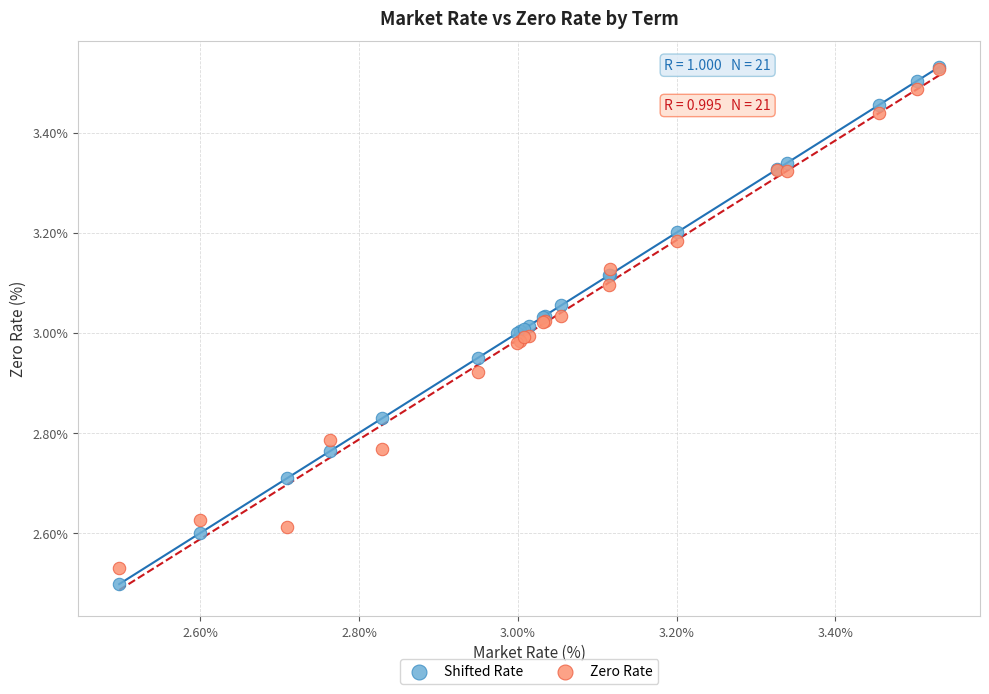

What are all the series names shown in the legend?

Shifted Rate, Zero Rate